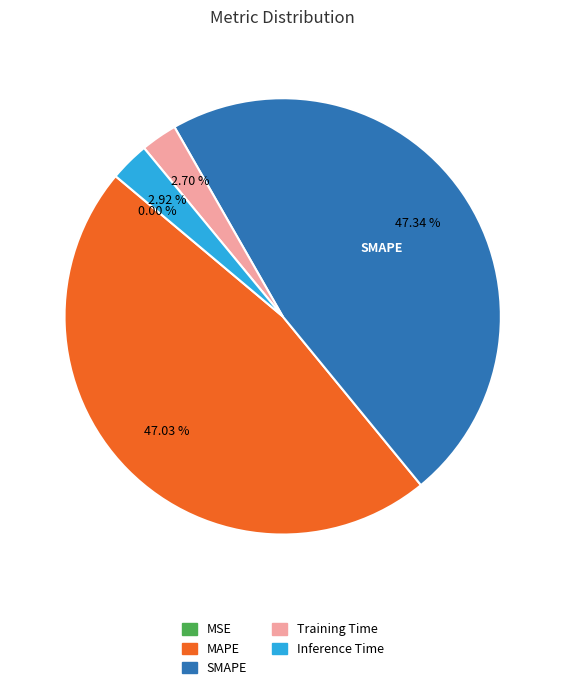

To the nearest percent, what is the difference between the largest and smallest slice percentages?

47%